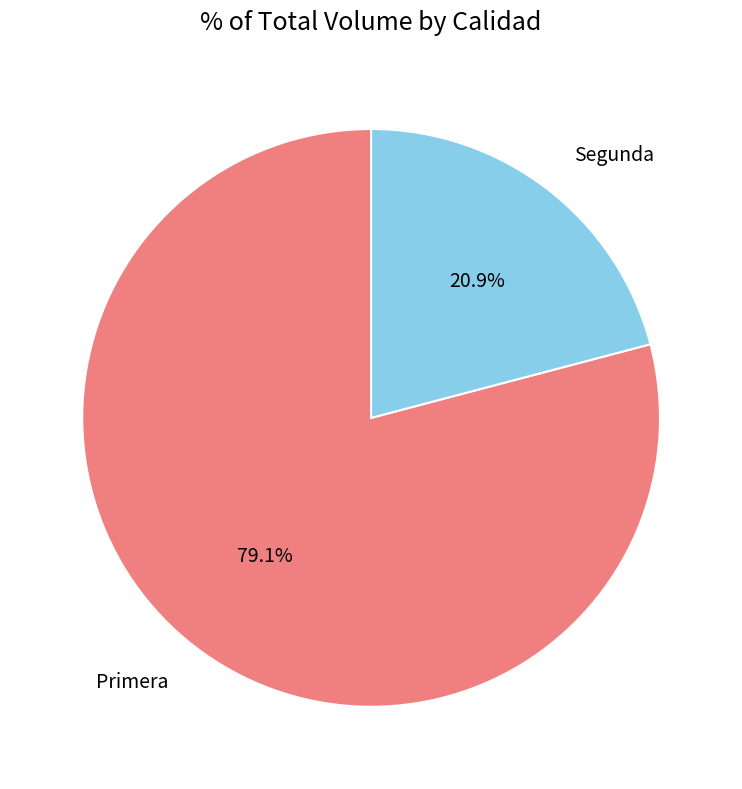

Is it true that Primera is 73% of the pie?

False